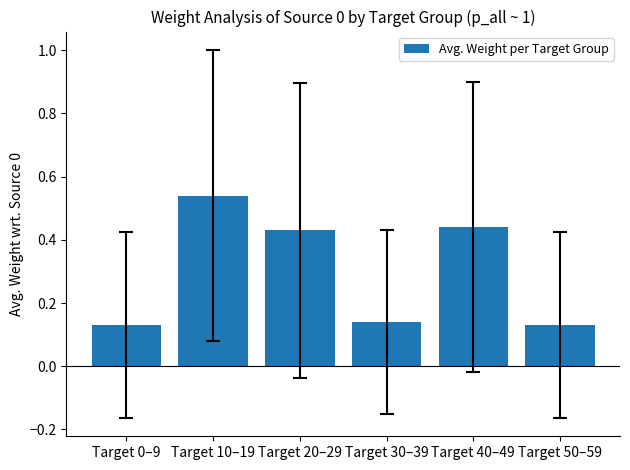

What is the change in value from Target 40–49 to Target 50–59?

-0.3